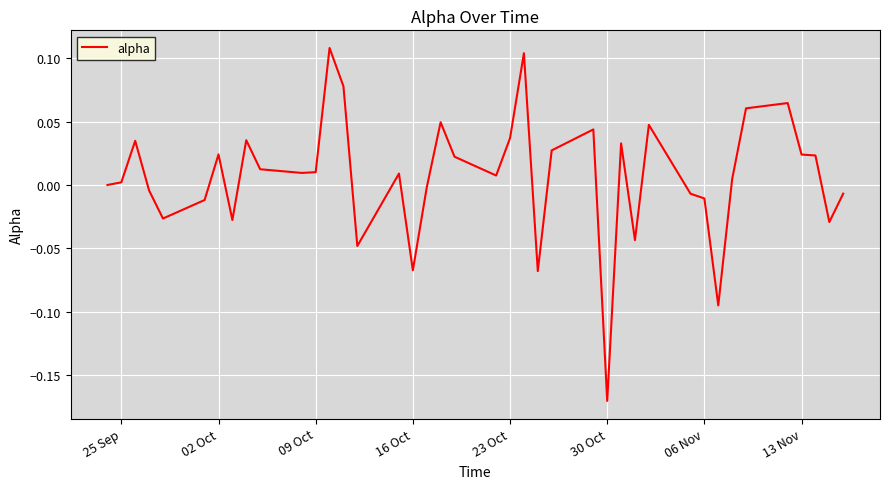

Does the chart have visible grid lines?

Yes